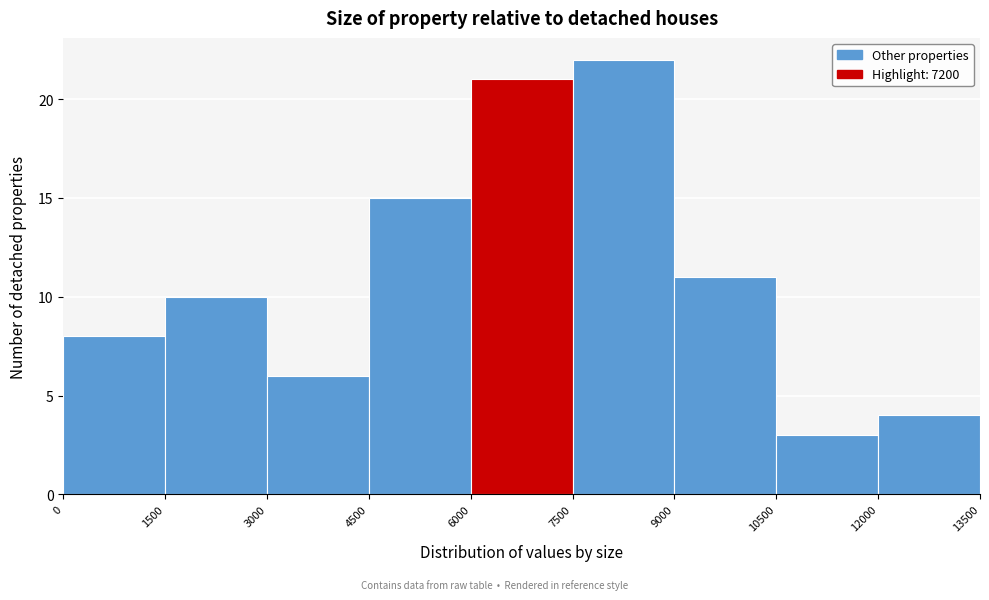

Reading left to right, list every bar in this chart as the range it spans on the x-axis followed by its height. The values are not printed on the chart, so give them approximately, as read against the axis.

0 to 1500: 8
1500 to 3000: 10
3000 to 4500: 6
4500 to 6000: 15
6000 to 7500: 21
7500 to 9000: 22
9000 to 10500: 11
10500 to 12000: 3
12000 to 13500: 4